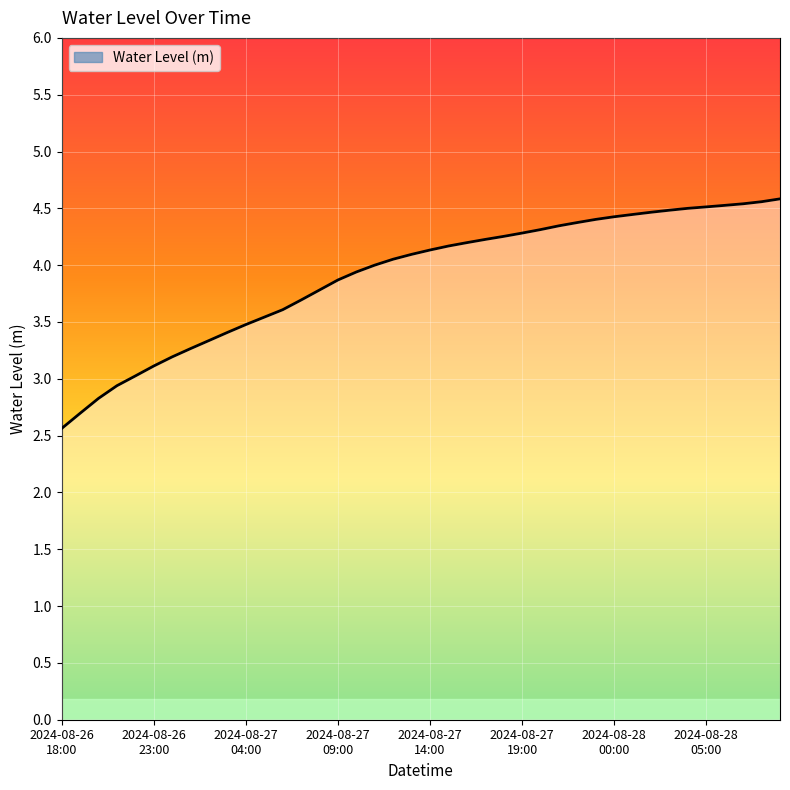

What is the greatest value displayed?

4.6